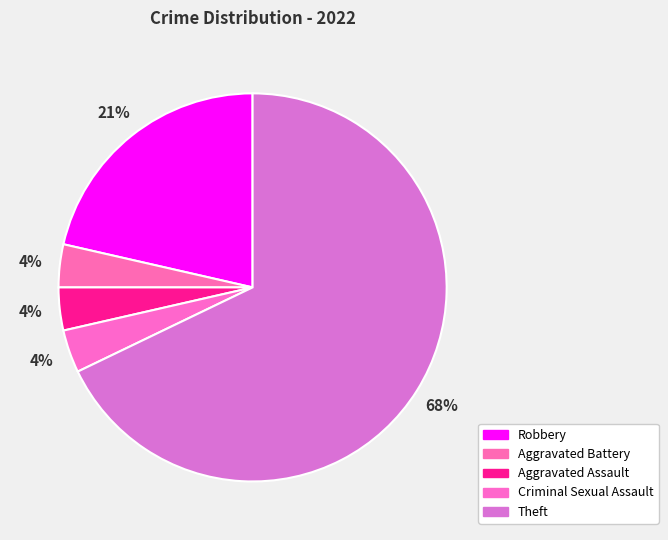

Rank the categories by value from highest to lowest.

Theft, Robbery, Aggravated Battery, Aggravated Assault, Criminal Sexual Assault